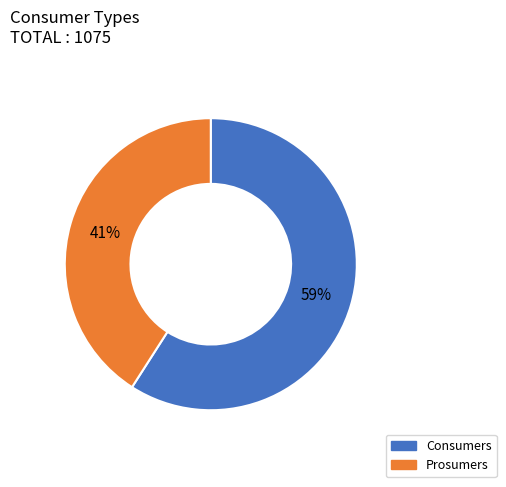

True or false: Prosumers accounts for 50% of the total.

False